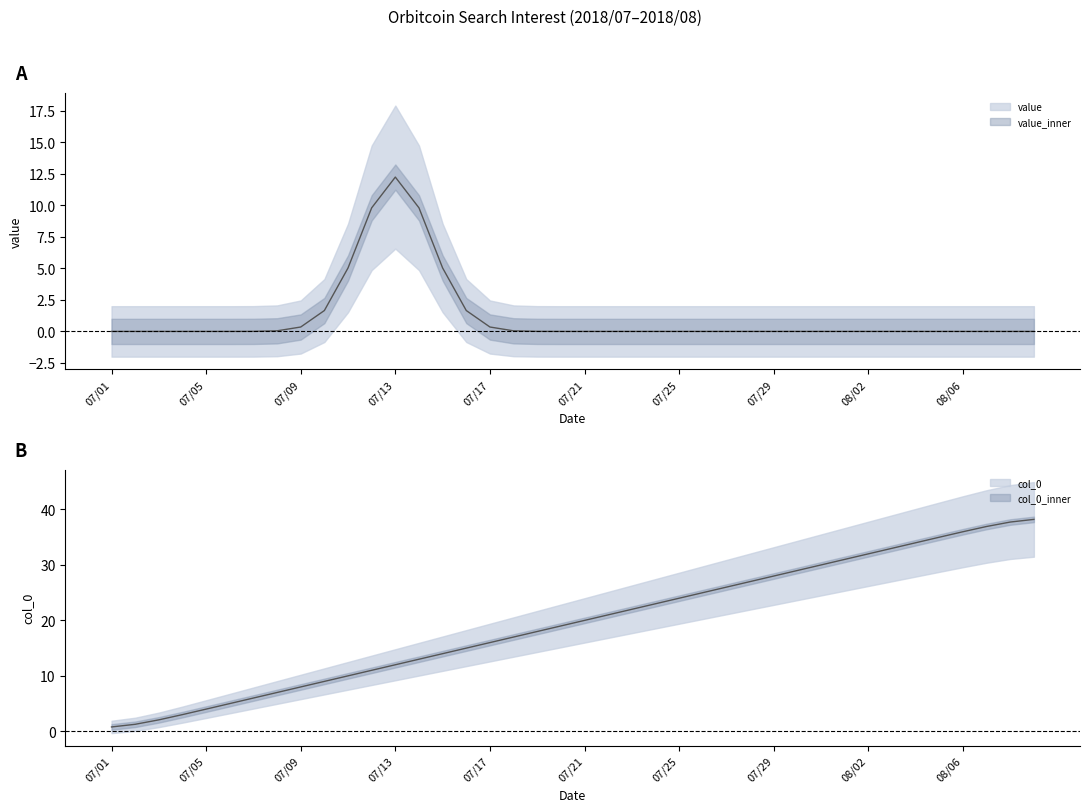

What is the maximum value shown in the chart?

38.2